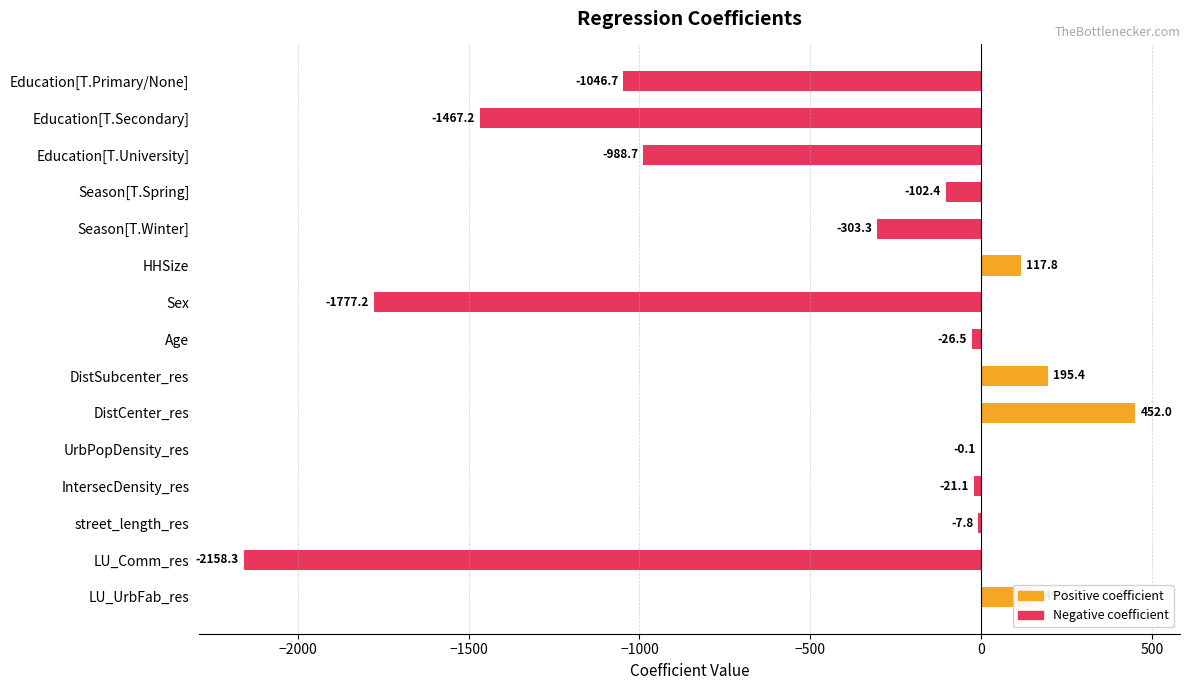

Which series changed the most between Season[T.Spring] and LU_UrbFab_res?

Positive coefficient